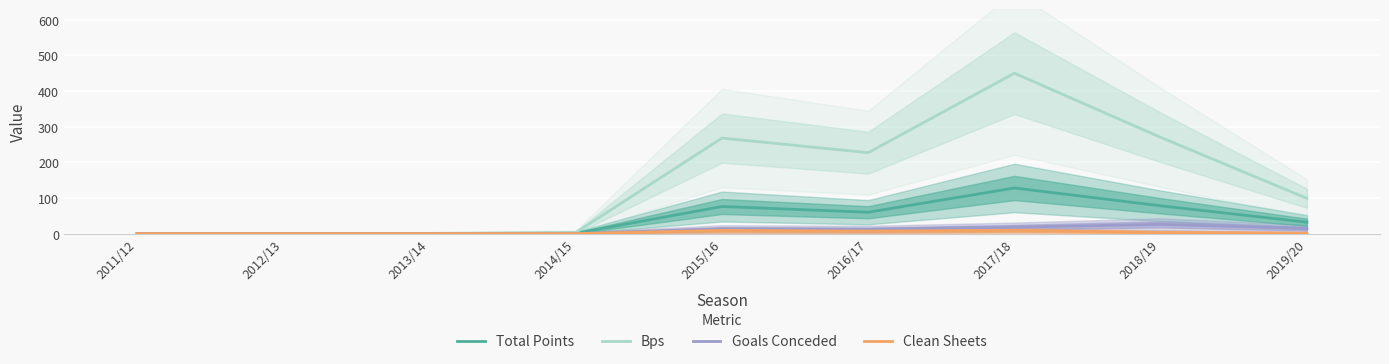

True or false: Clean Sheets has a value of -6 at 2012/13.

False